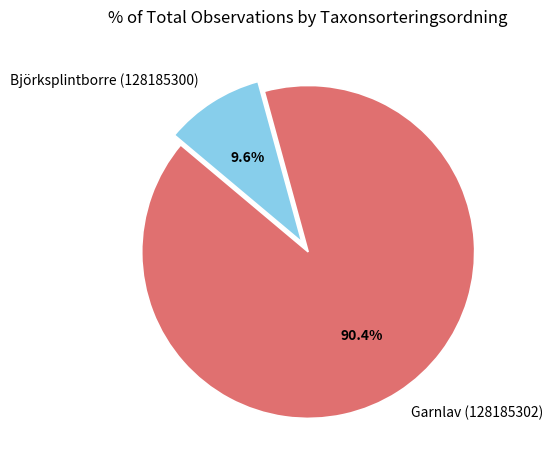

How many slices are in this pie chart?

2